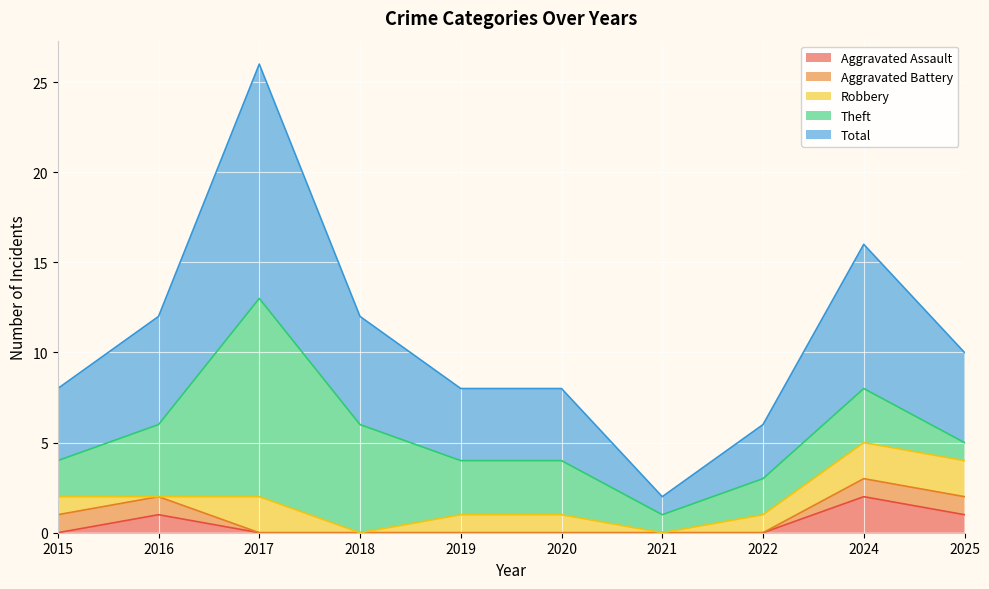

Which category has the highest value across all series?

2017